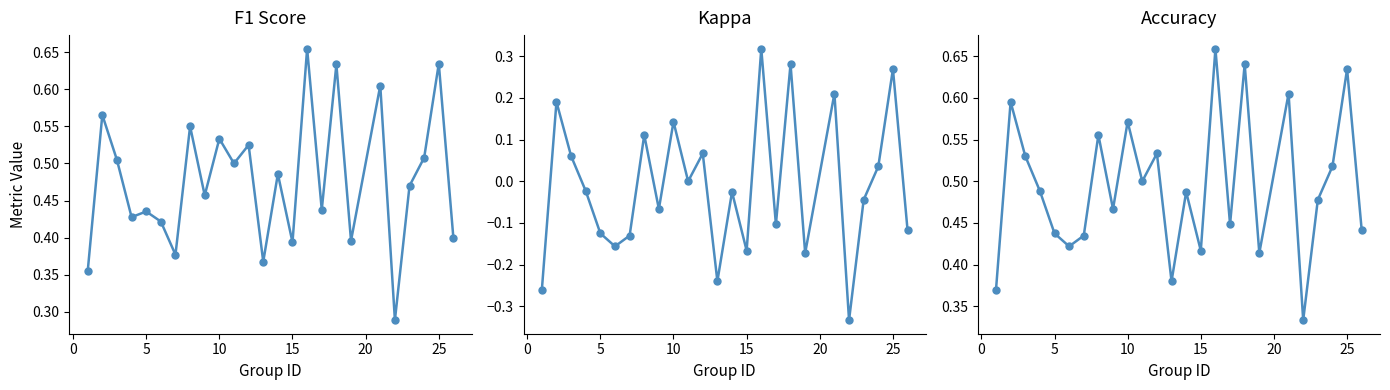

True or false: F1 Score and Kappa intersect in this chart.

False